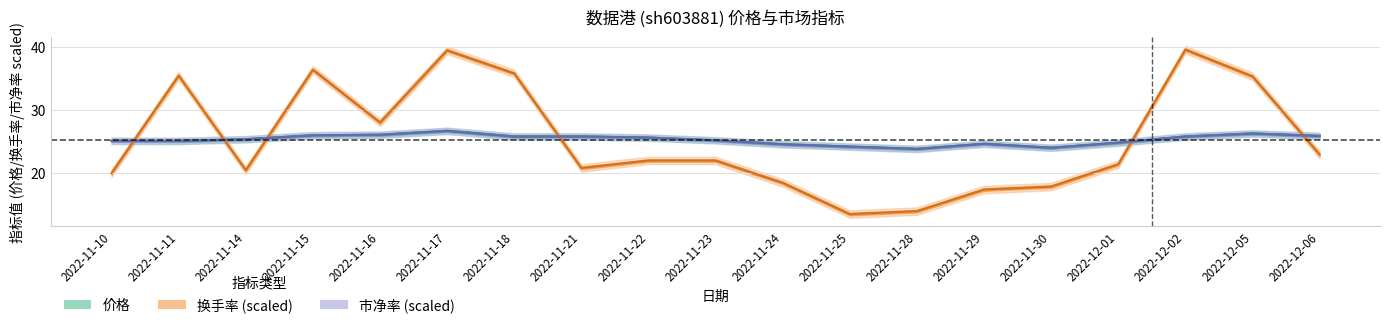

Reading right to left, list all the values displayed in this chart.

价格: 2022-12-06=25.9	2022-12-05=26.3	2022-12-02=25.8	2022-12-01=24.8	2022-11-30=24.0	2022-11-29=24.6	2022-11-28=23.8	2022-11-25=24.2	2022-11-24=24.6	2022-11-23=25.2	2022-11-22=25.6	2022-11-21=25.8	2022-11-18=25.8	2022-11-17=26.7	2022-11-16=26.1	2022-11-15=26.0	2022-11-14=25.4	2022-11-11=25.1	2022-11-10=25.1
换手率: 2022-12-06=22.9	2022-12-05=35.3	2022-12-02=39.6	2022-12-01=21.4	2022-11-30=17.8	2022-11-29=17.4	2022-11-28=13.9	2022-11-25=13.5	2022-11-24=18.4	2022-11-23=22.0	2022-11-22=22.0	2022-11-21=20.8	2022-11-18=35.8	2022-11-17=39.5	2022-11-16=28.0	2022-11-15=36.4	2022-11-14=20.4	2022-11-11=35.5	2022-11-10=20.0
市净率: 2022-12-06=25.9	2022-12-05=26.3	2022-12-02=25.8	2022-12-01=24.8	2022-11-30=24.0	2022-11-29=24.6	2022-11-28=23.8	2022-11-25=24.2	2022-11-24=24.5	2022-11-23=25.2	2022-11-22=25.6	2022-11-21=25.8	2022-11-18=25.8	2022-11-17=26.7	2022-11-16=26.1	2022-11-15=26.0	2022-11-14=25.4	2022-11-11=25.1	2022-11-10=25.1